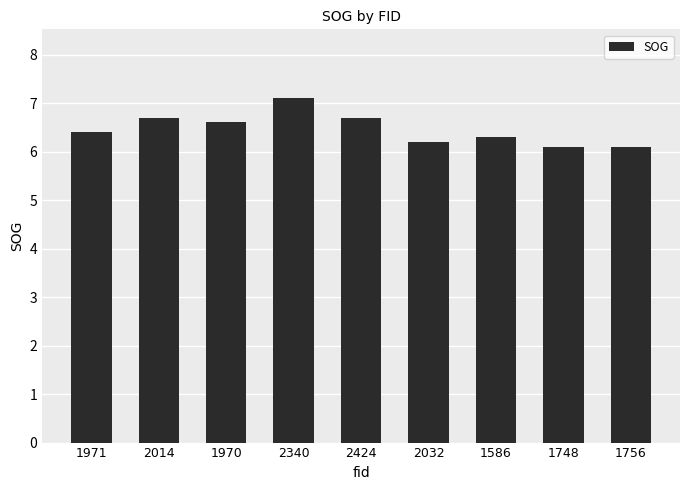

What is the maximum value shown in the chart?

7.1